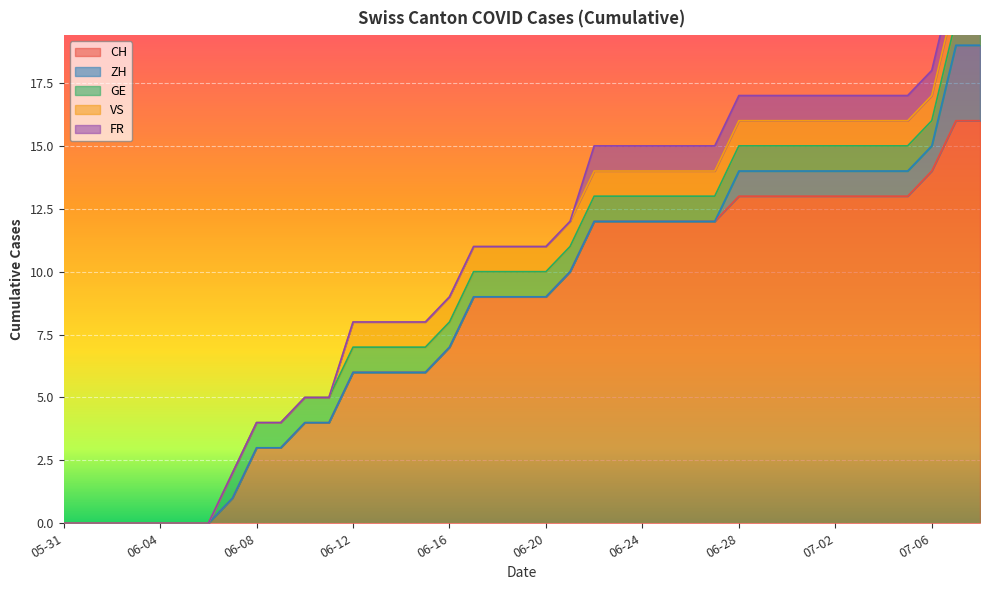

True or false: VS and CH intersect in this chart.

False